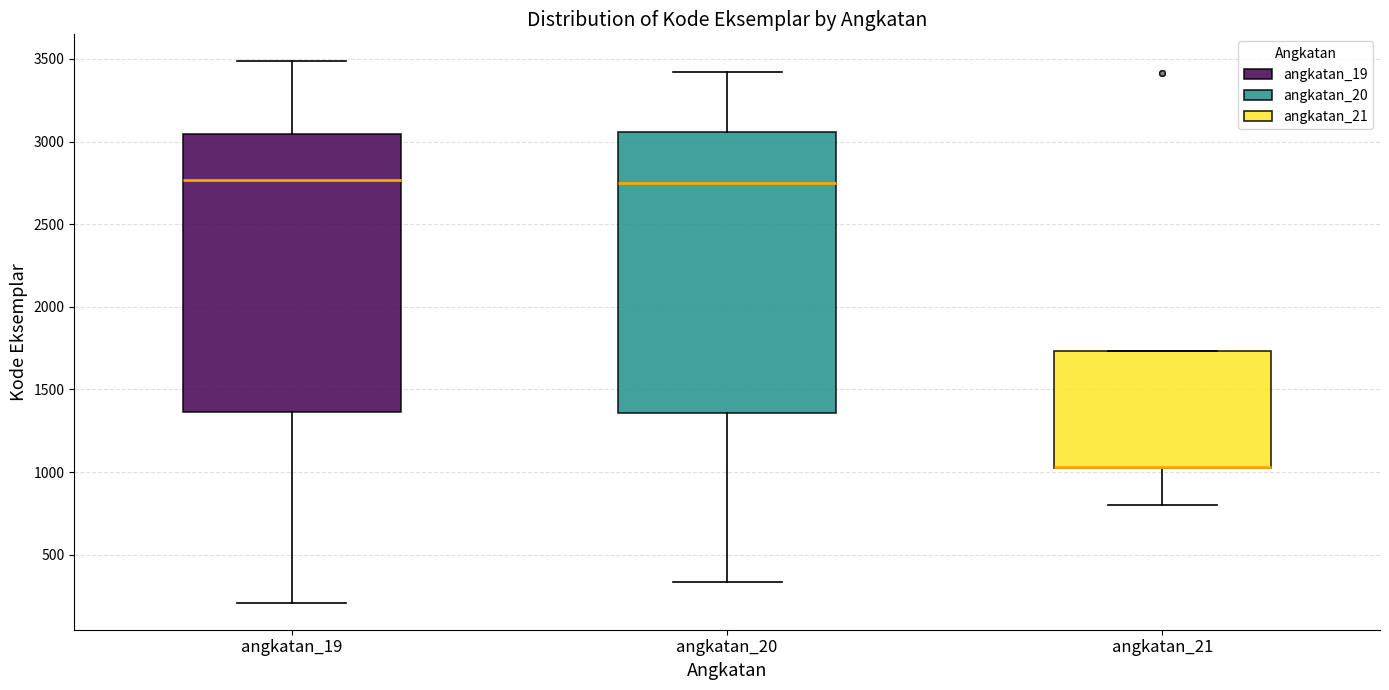

Reading left to right, transcribe this box plot: for each box, give where its median line is, the range the box spans, and where its two whiskers end, as read against the y-axis. The values are not printed on the chart, so give them approximately, as read against the axis.

angkatan_19: median 2750, box 1350 to 3050, whiskers 200 to 3500
angkatan_20: median 2750, box 1350 to 3050, whiskers 350 to 3400
angkatan_21: median 1050 (drawn on the box's lower edge), box 1050 to 1750, whiskers 800 to 1750